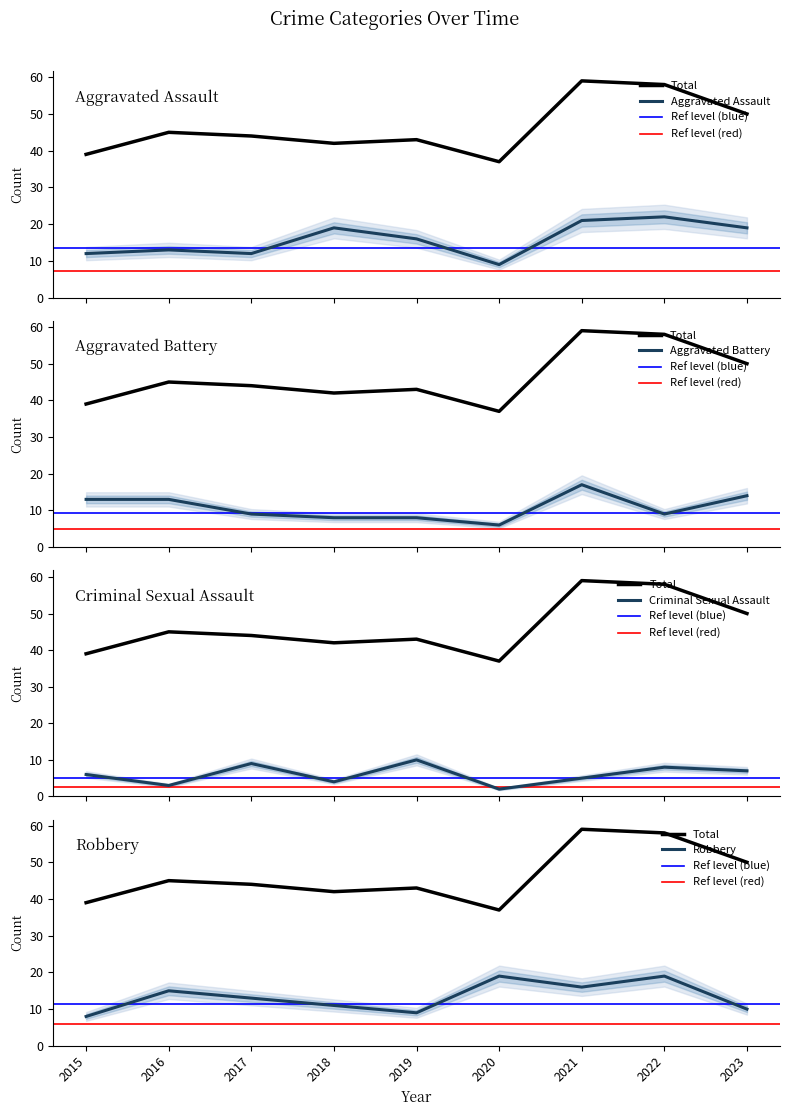

At which label is Criminal Sexual Assault closest to 6?

2015